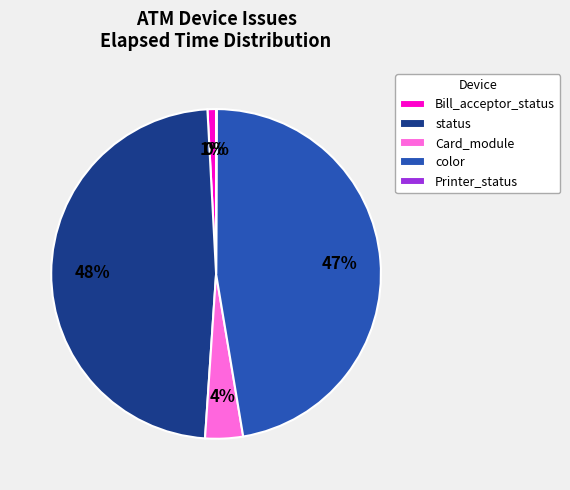

True or false: color accounts for 47% of the total.

True